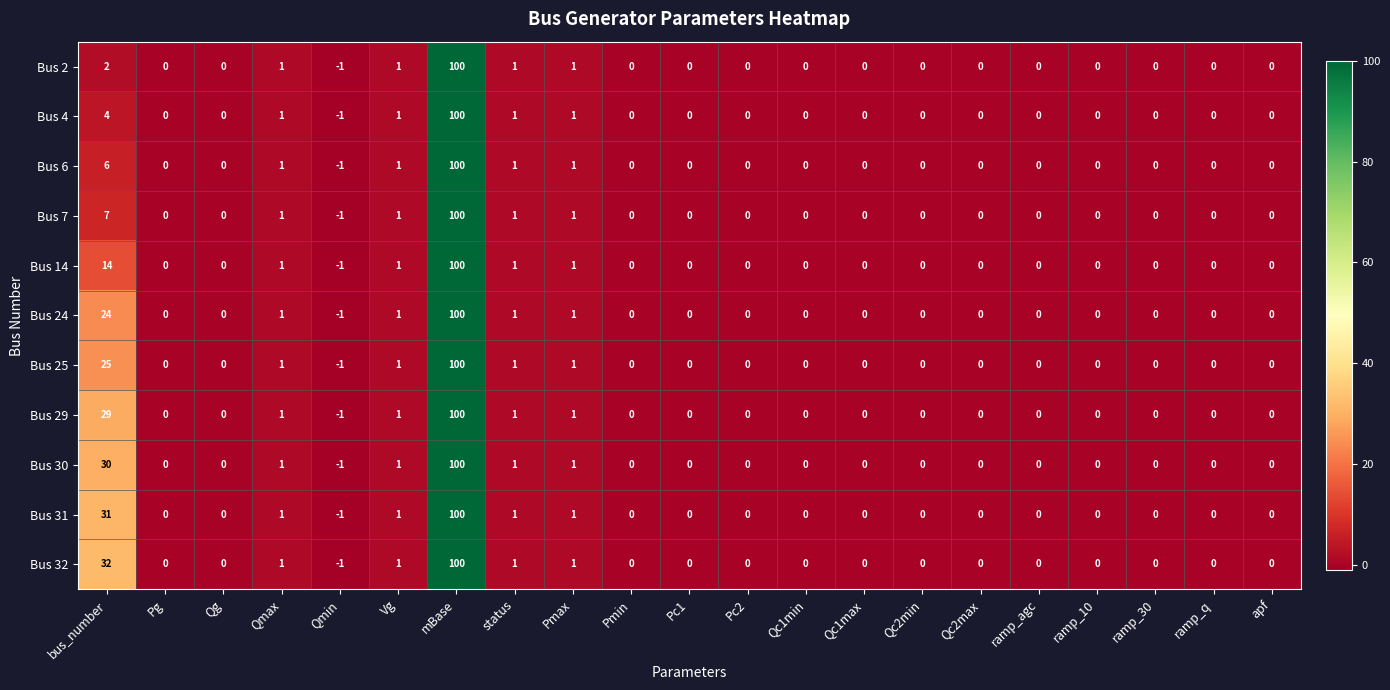

At which category is the sum across all series the highest?

mBase